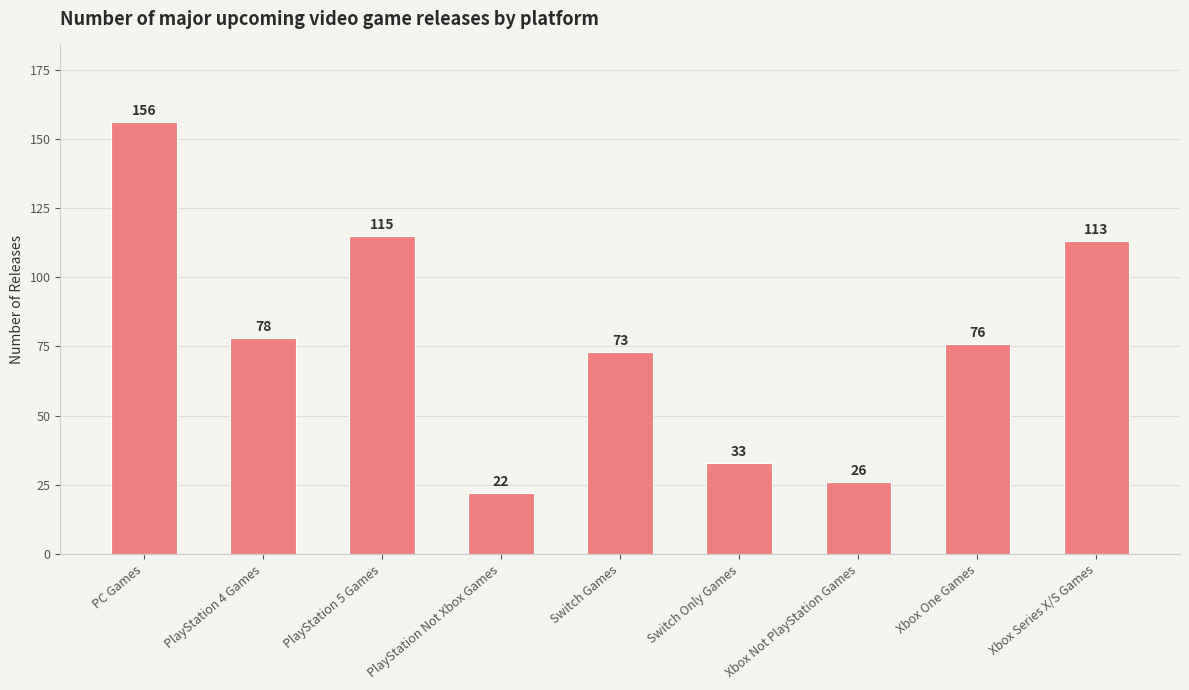

Rank the categories by value from highest to lowest.

PC Games, PlayStation 5 Games, Xbox Series X/S Games, PlayStation 4 Games, Xbox One Games, Switch Games, Switch Only Games, Xbox Not PlayStation Games, PlayStation Not Xbox Games